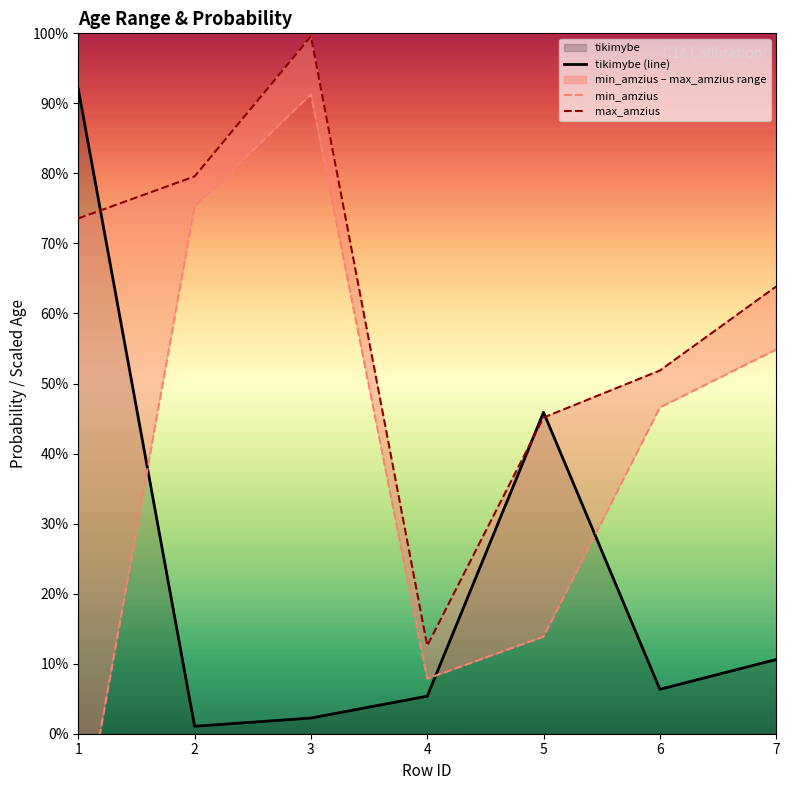

The value of min_amzius at 5 is 23.2. True or false?

False